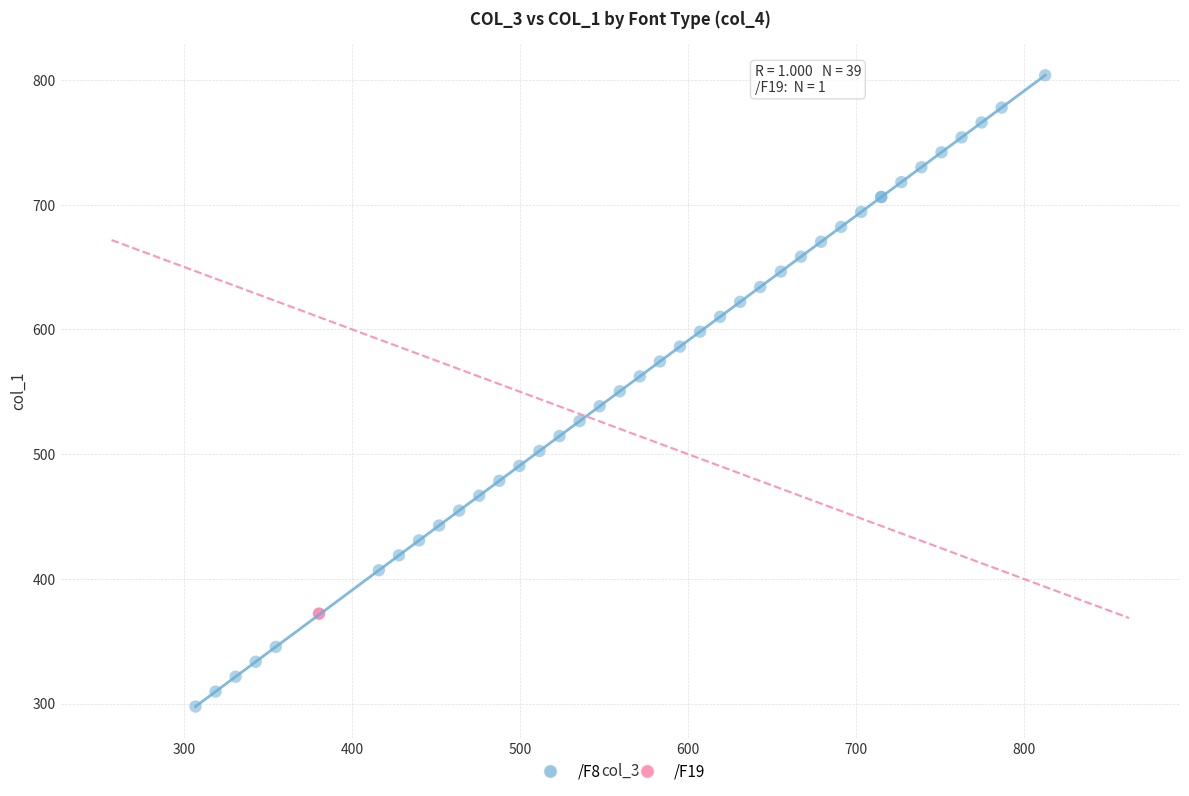

What are all the series names shown in the legend?

/F8, /F19